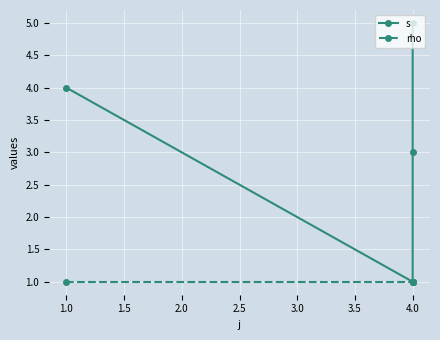

True or false: rho has more than 1 points higher than both neighbors.

False